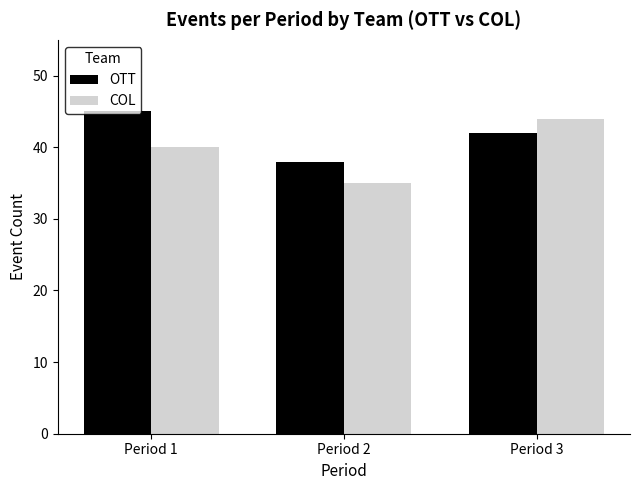

Count the OTT values in the range 38 to 45.

3